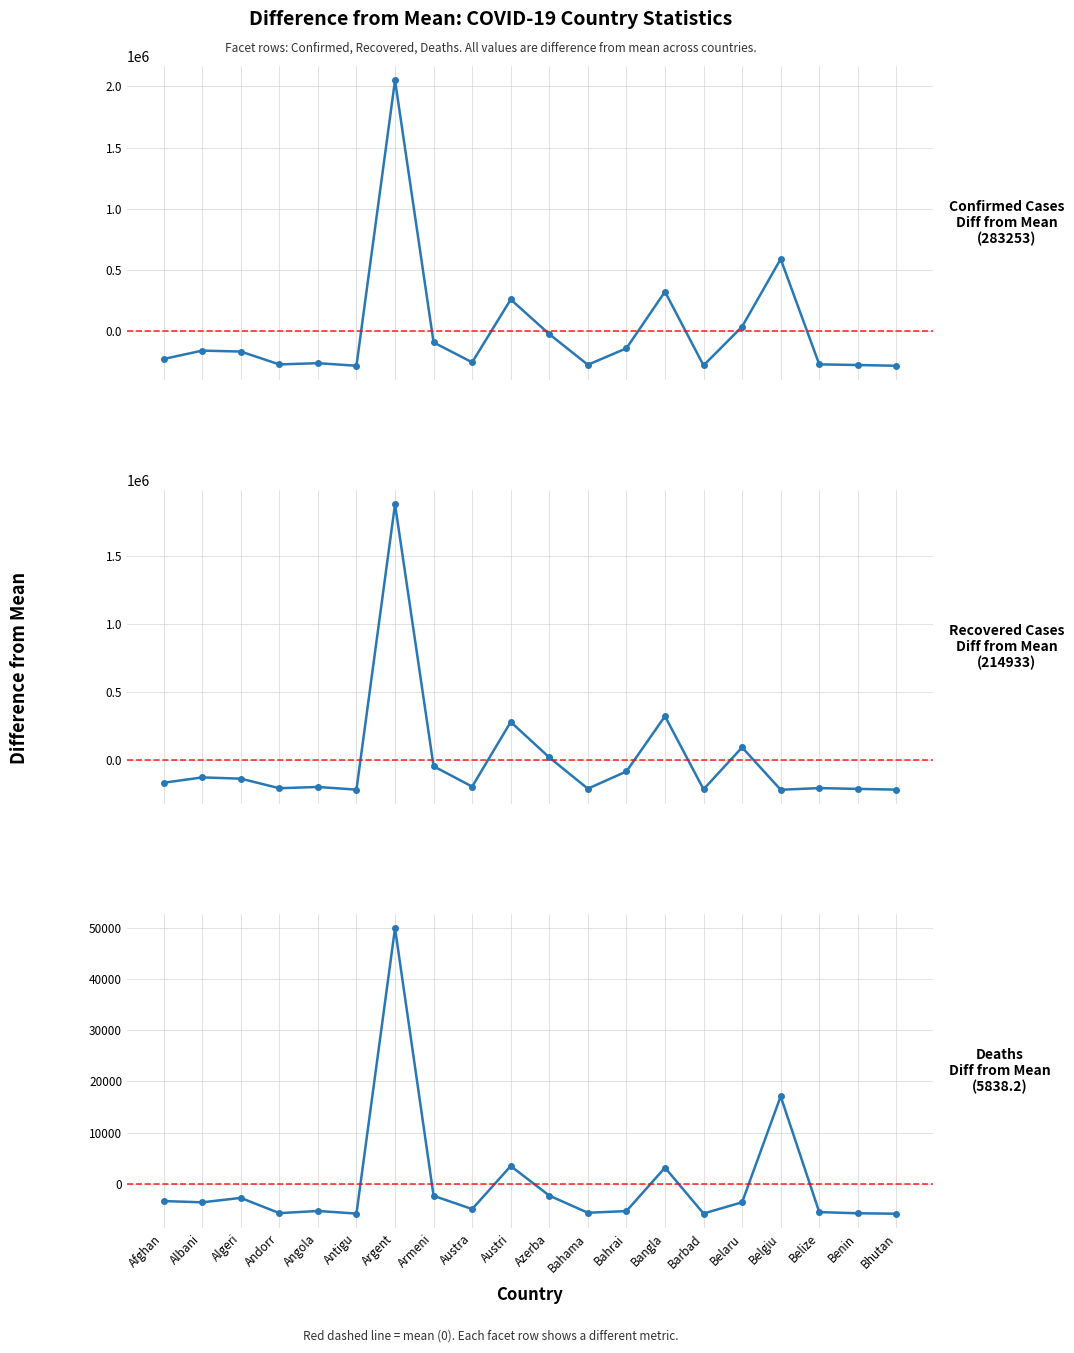

The value of Deaths at Algeri is -2749.2. True or false?

True